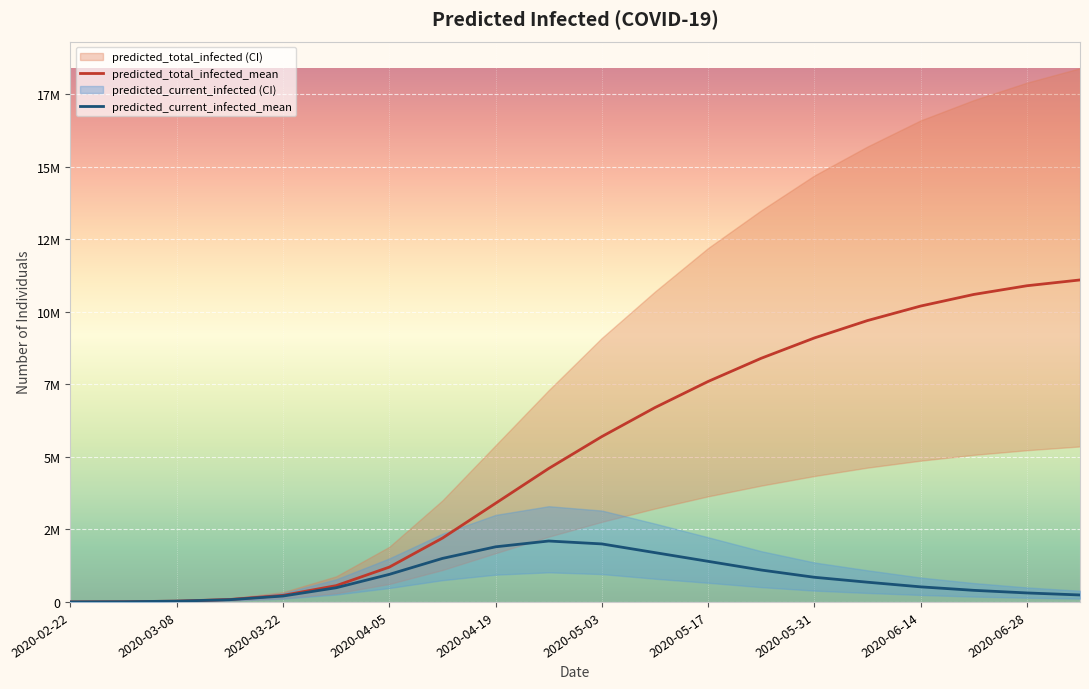

List the series in order of their overall mean, lowest first.

predicted_current_infected_mean, predicted_total_infected_mean